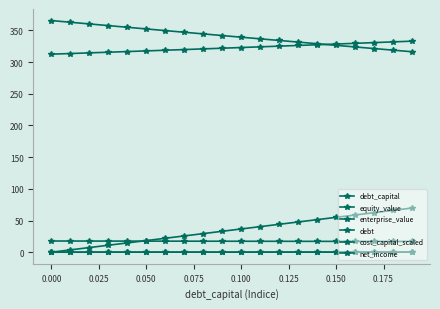

Count the number of categories in the chart.

20